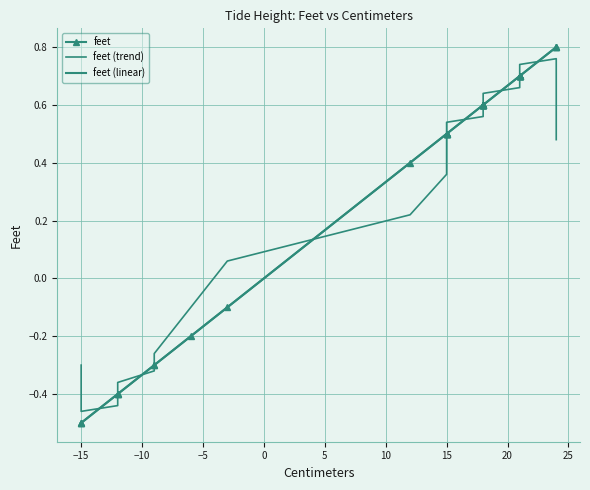

What is the value of the 15th point from the left?

-0.5